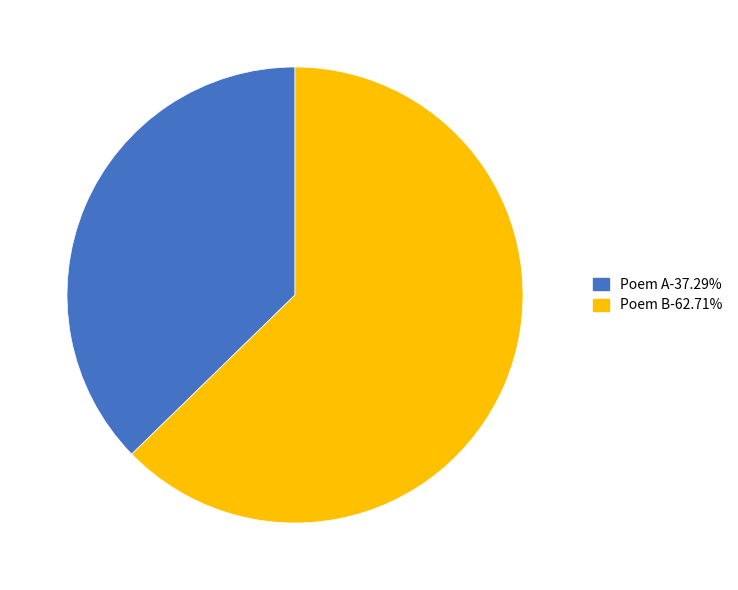

Count the number of slices in the pie.

2